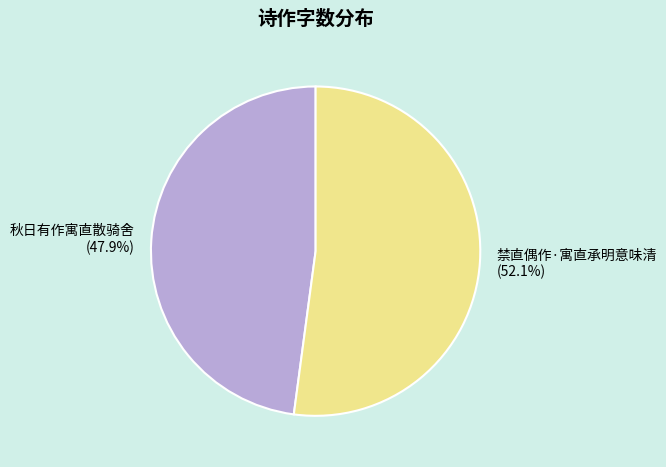

To the nearest percent, what is the combined percentage of 禁直偶作·寓直承明意味清 and 秋日有作寓直散骑舍?

100%